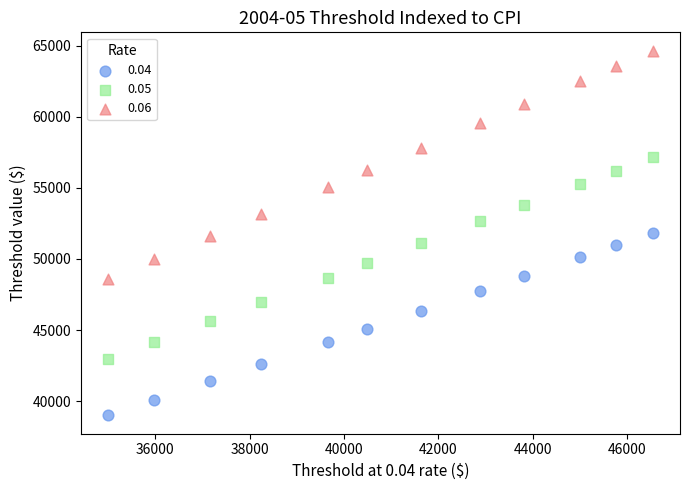

Which series has the largest Y range (max minus min)?

0.06